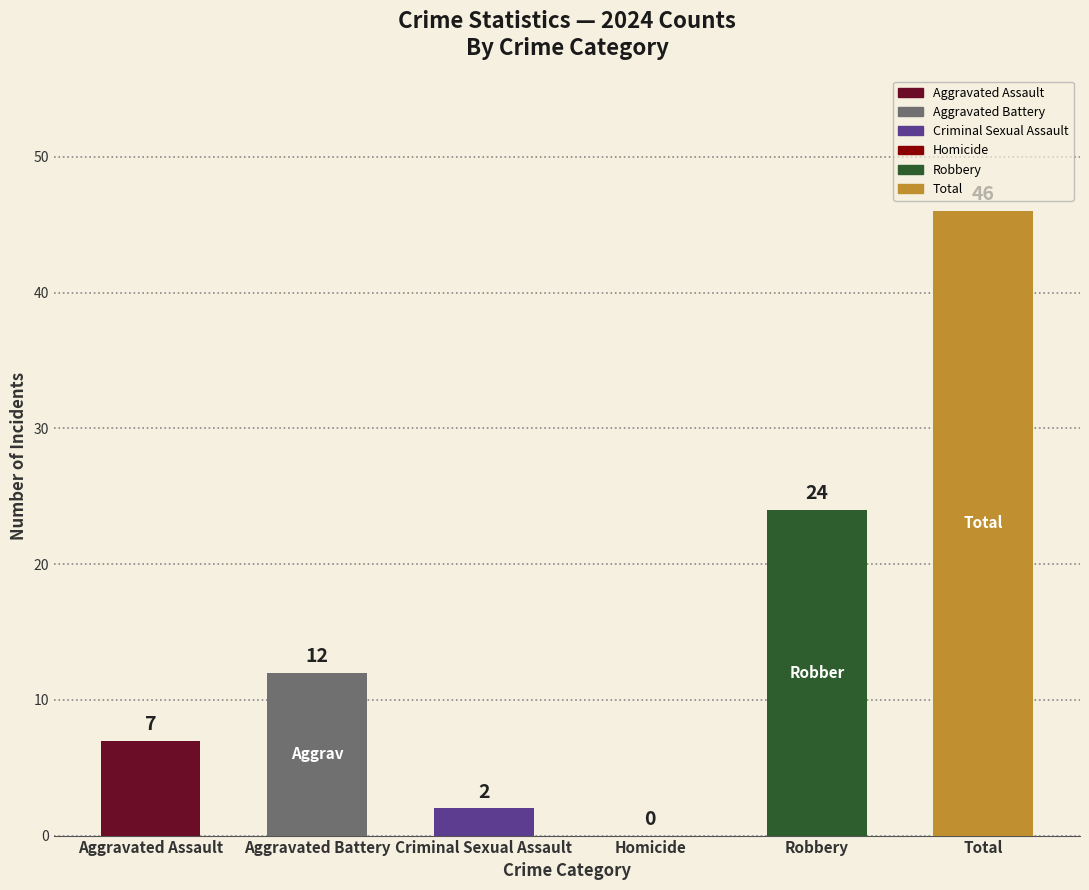

Reading left to right, what are all the values shown in this chart?

Aggravated Assault=7	Aggravated Battery=12	Criminal Sexual Assault=2	Homicide=0	Robbery=24	Total=46